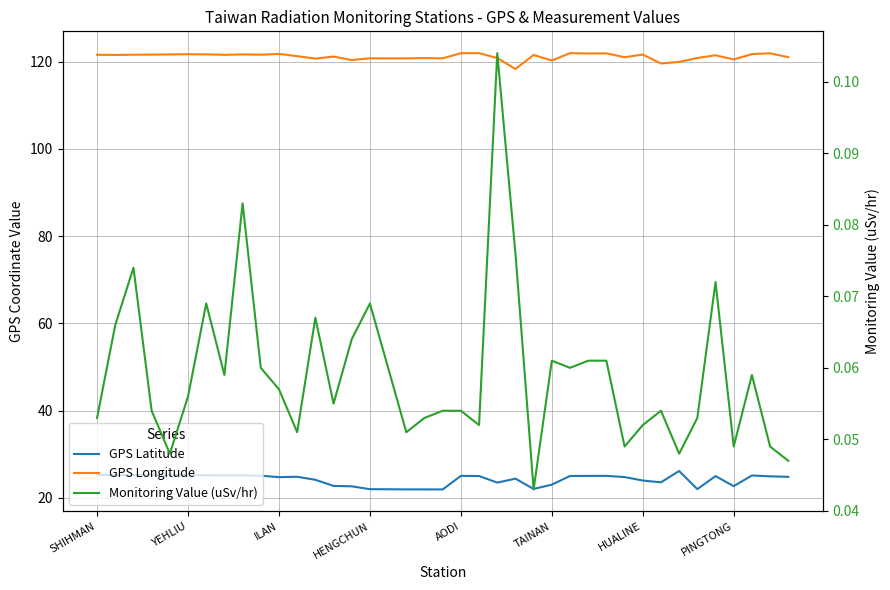

Which category has the lowest value in the Monitoring Value (uSv/hr) series?

24